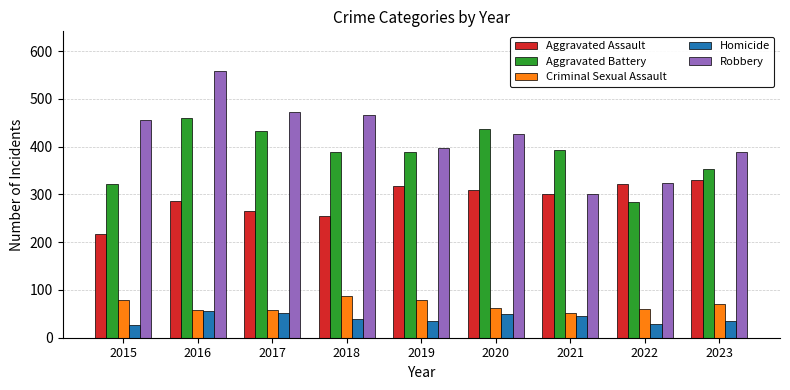

How many bars are there in each group?

5